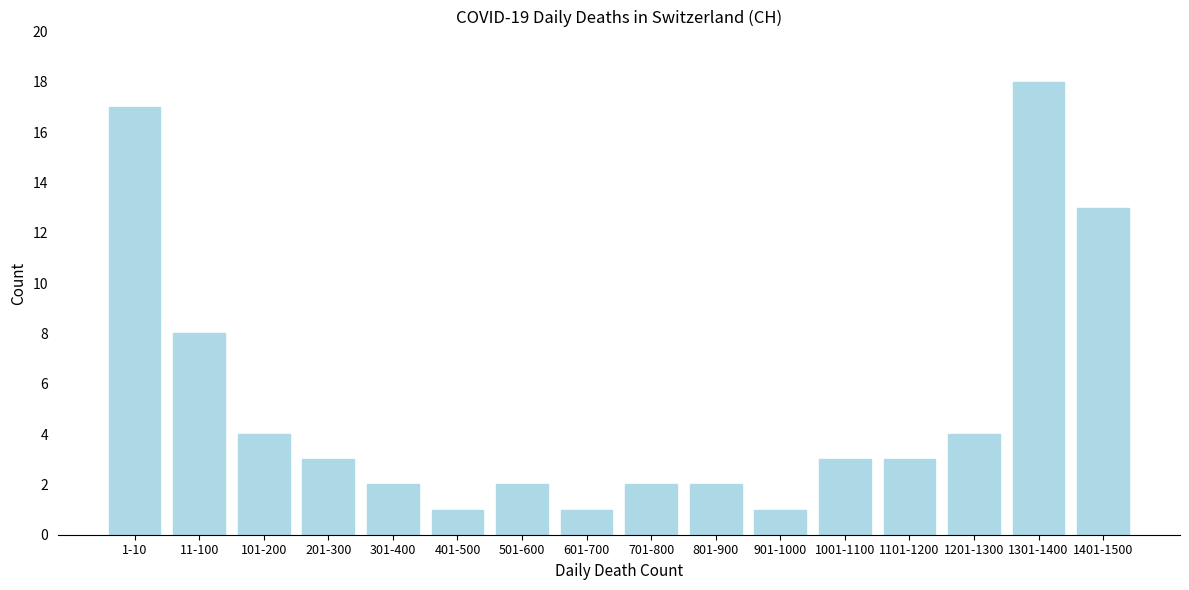

Reading left to right, transcribe all the data shown in this chart.

1-10=17	11-100=8	101-200=4	201-300=3	301-400=2	401-500=1	501-600=2	601-700=1	701-800=2	801-900=2	901-1000=1	1001-1100=3	1101-1200=3	1201-1300=4	1301-1400=18	1401-1500=13